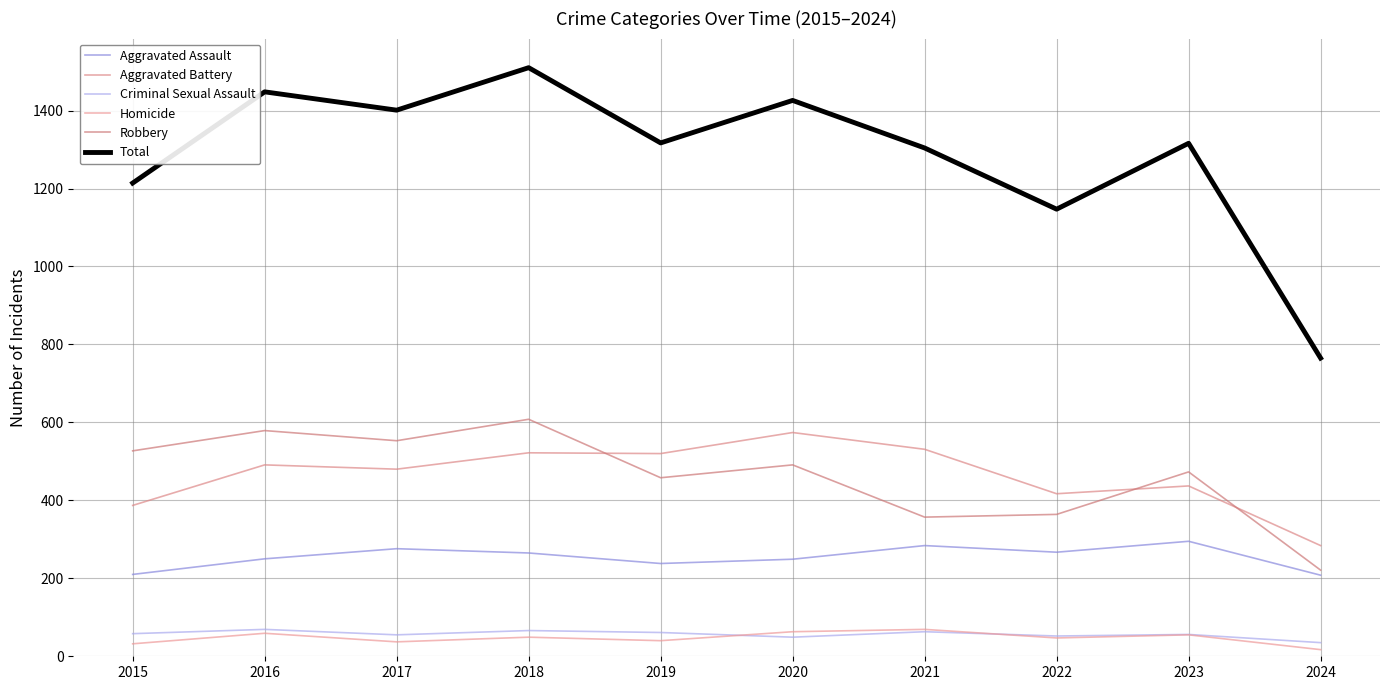

Is this an area chart (filled region under the line)?

No